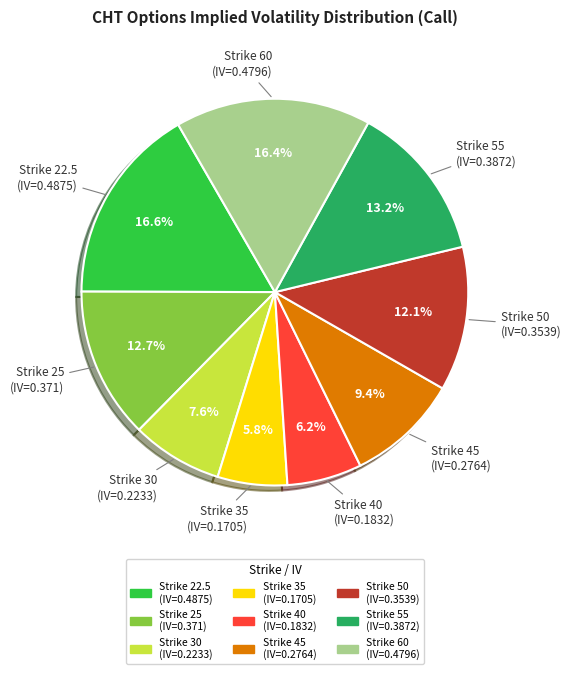

Is there a majority slice in this chart?

No